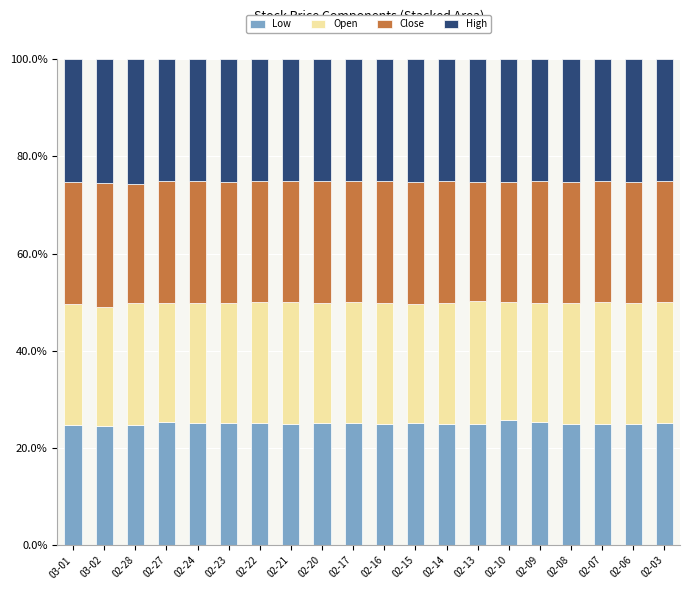

What is the sum of all Low values?

5.0